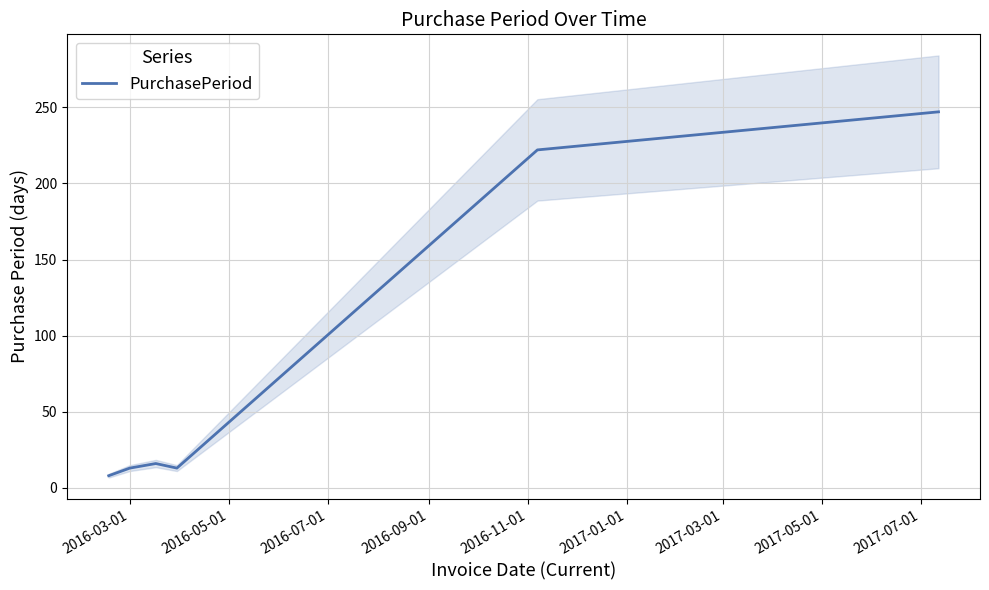

What is the lowest value of the PurchasePeriod series?

8